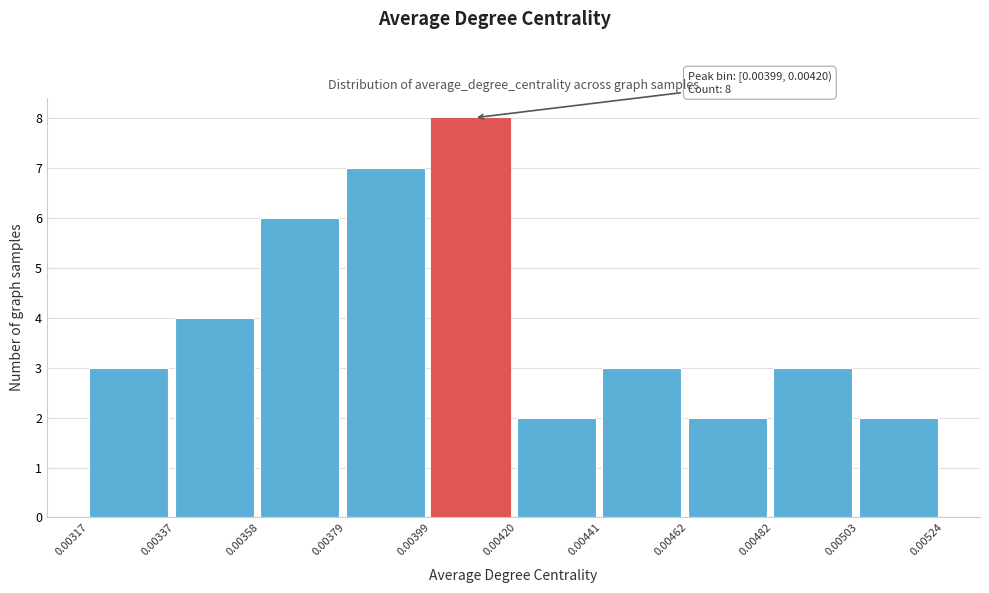

Over which range of the x-axis is the bar tallest?

0.00399 to 0.00420